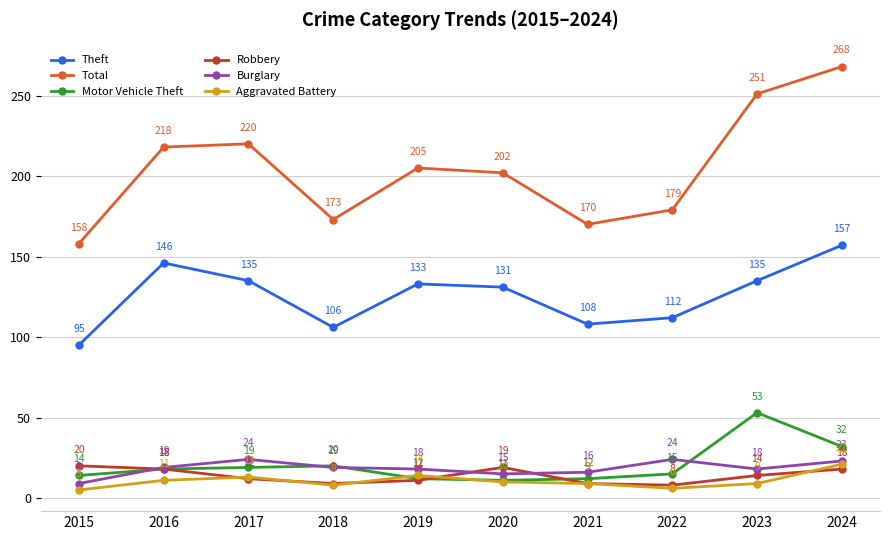

Reading left to right, what are all the values shown in this chart?

Theft: 2015=95	2016=146	2017=135	2018=106	2019=133	2020=131	2021=108	2022=112	2023=135	2024=157
Total: 2015=158	2016=218	2017=220	2018=173	2019=205	2020=202	2021=170	2022=179	2023=251	2024=268
Motor Vehicle Theft: 2015=14	2016=18	2017=19	2018=20	2019=12	2020=11	2021=12	2022=15	2023=53	2024=32
Robbery: 2015=20	2016=18	2017=12	2018=9	2019=11	2020=19	2021=9	2022=8	2023=14	2024=18
Burglary: 2015=9	2016=19	2017=24	2018=19	2019=18	2020=15	2021=16	2022=24	2023=18	2024=23
Aggravated Battery: 2015=5	2016=11	2017=13	2018=8	2019=14	2020=10	2021=9	2022=6	2023=9	2024=21